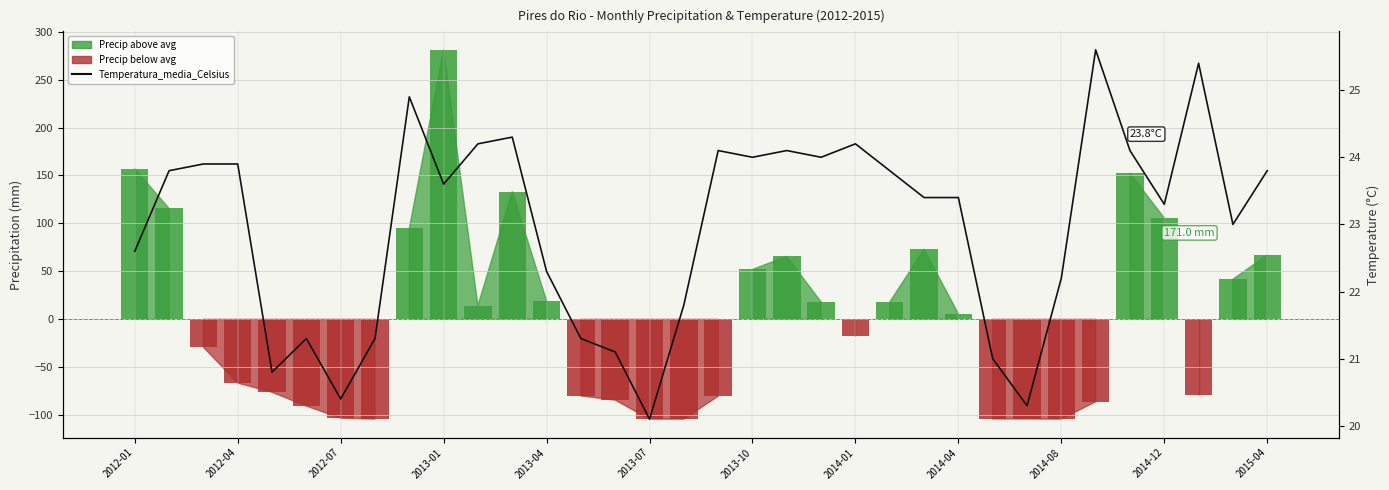

Is it true that the value at 2014-08 is 7.0?

False